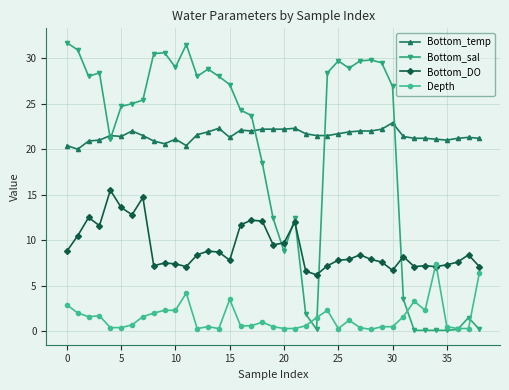

True or false: Bottom_DO has more than 1 points higher than both neighbors.

True